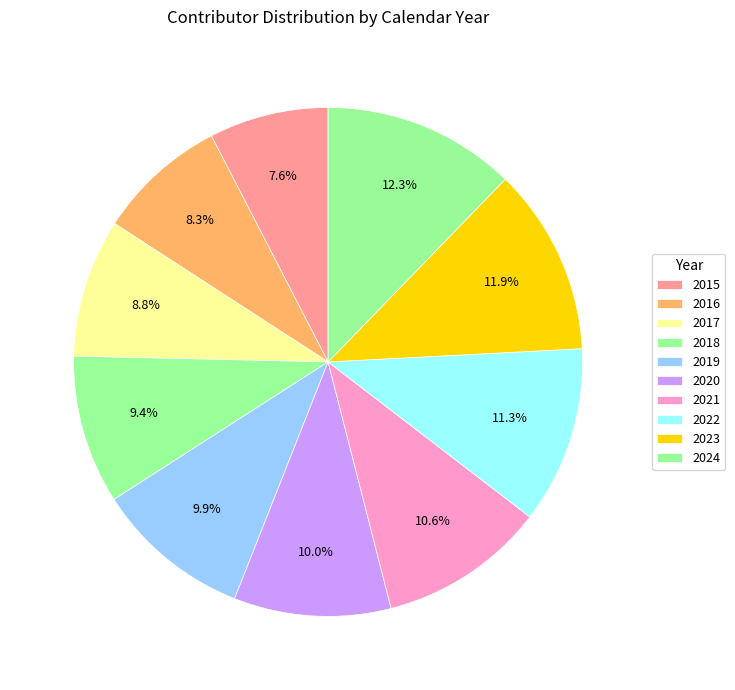

To the nearest percent, what percentage of the pie is 2016?

8%